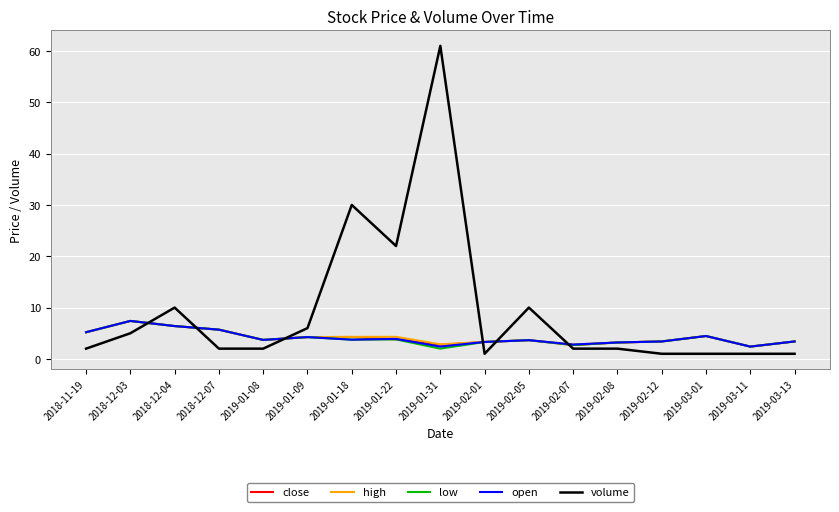

Which series ends up on top after the final intersection of high and volume?

high